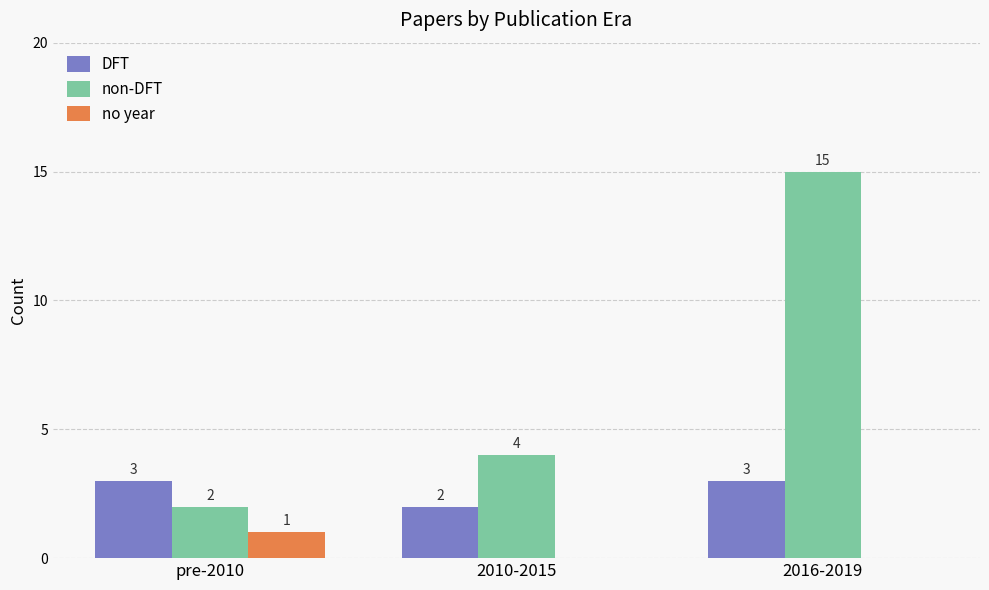

Reading left to right, extract all data points from this chart.

DFT: pre-2010=3	2010-2015=2	2016-2019=3
non-DFT: pre-2010=2	2010-2015=4	2016-2019=15
no year: pre-2010=1	2010-2015=0	2016-2019=0